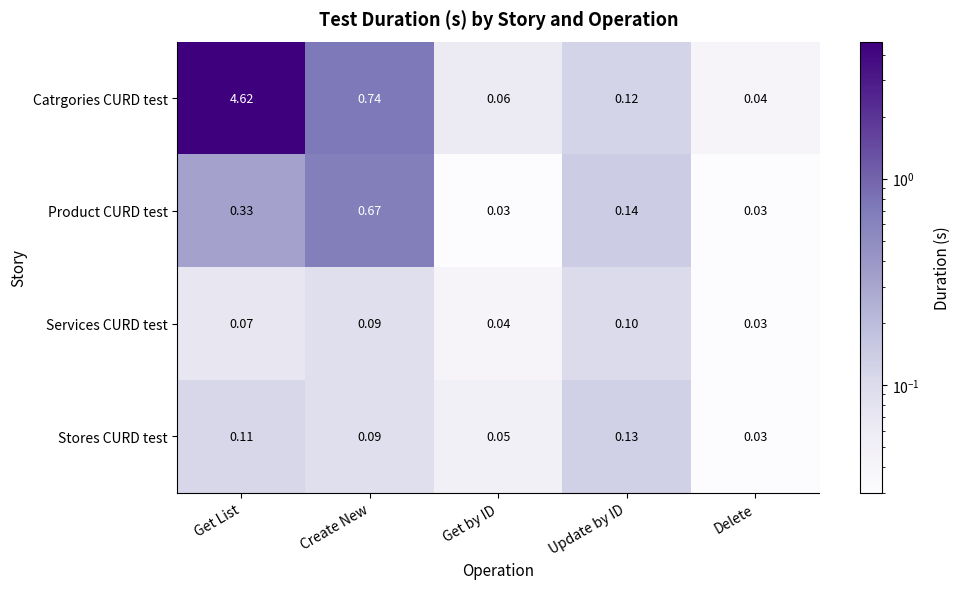

Rank the series by their maximum value, from lowest to highest.

Services CURD test, Stores CURD test, Product CURD test, Catrgories CURD test